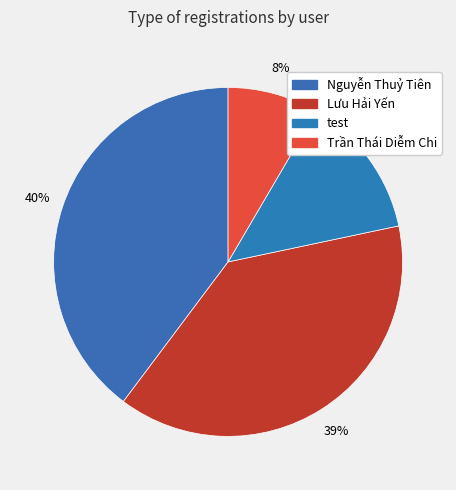

How many slices are in this pie chart?

4